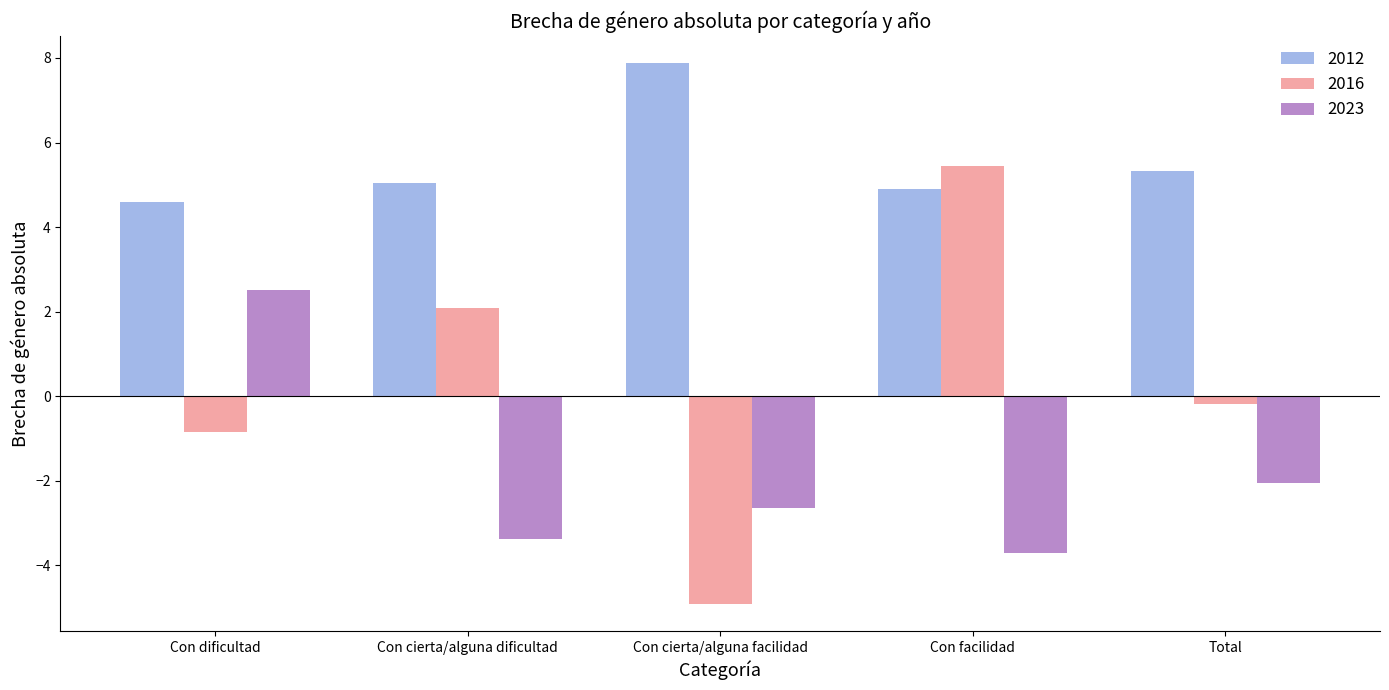

What is the minimum value for 2012?

4.6